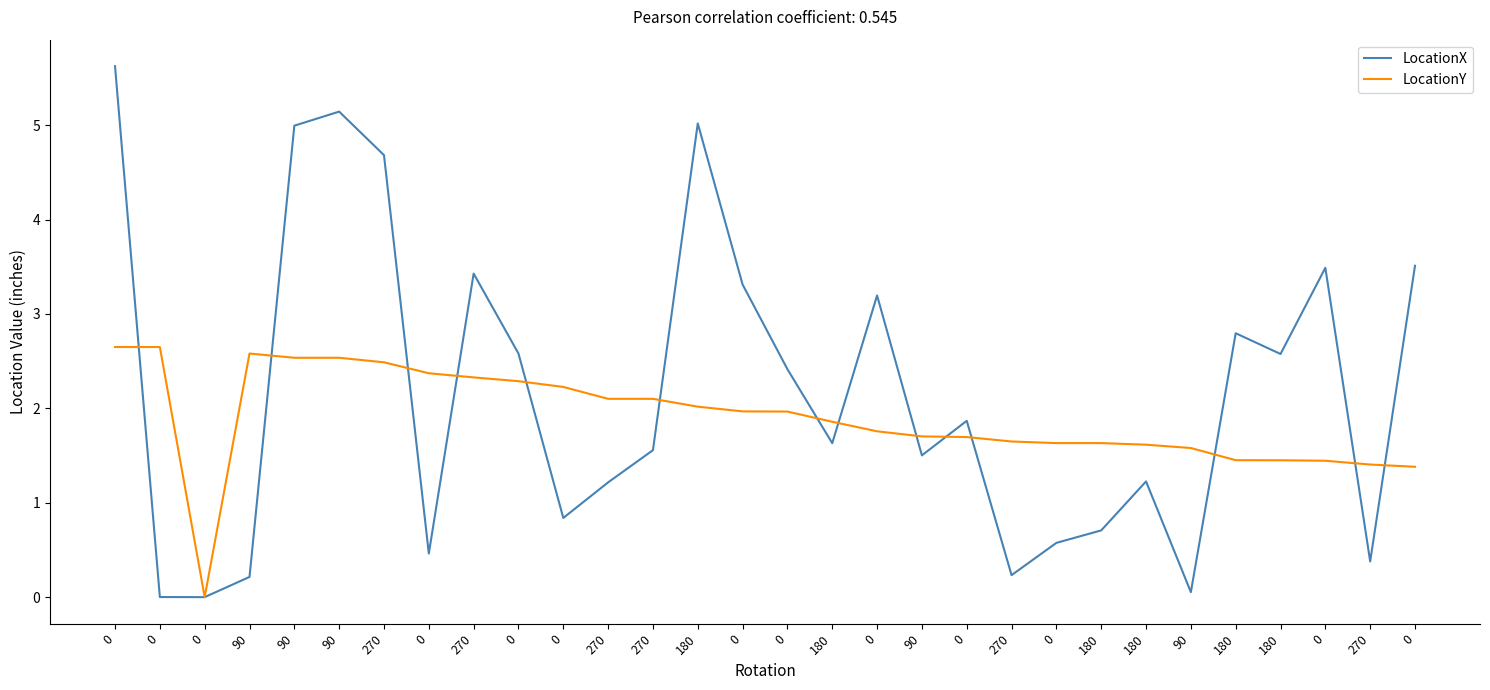

Is this an area chart (filled region under the line)?

No